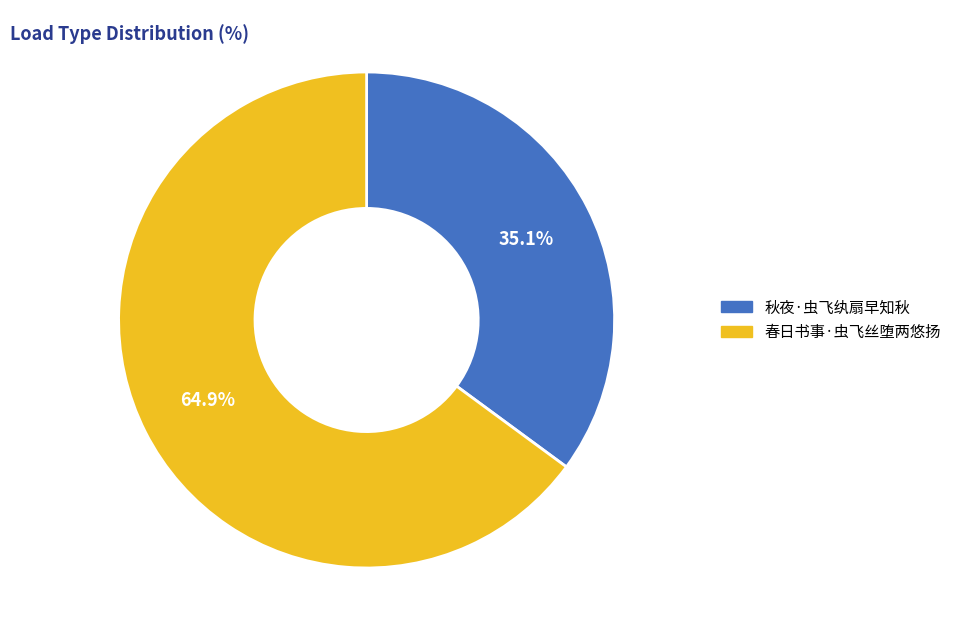

Is it true that 秋夜·虫飞纨扇早知秋 is 35% of the pie?

True